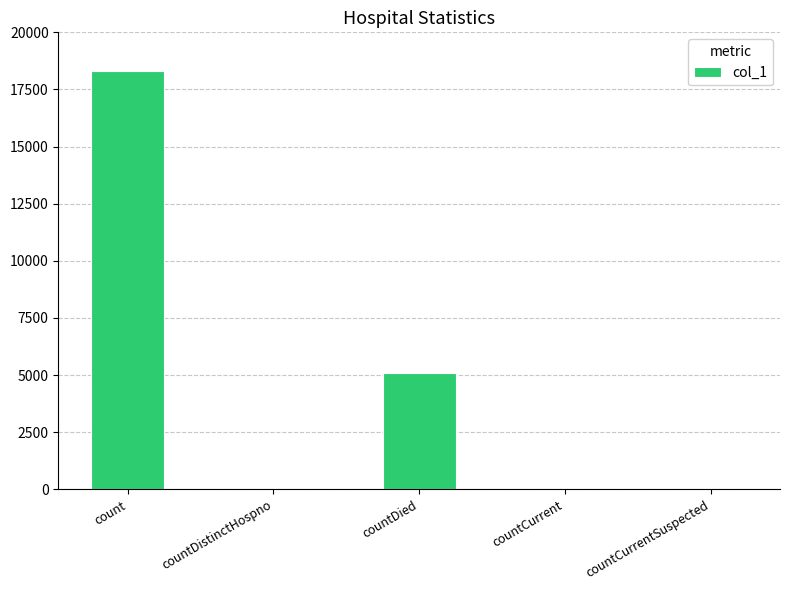

What is the sum of all values?

23433